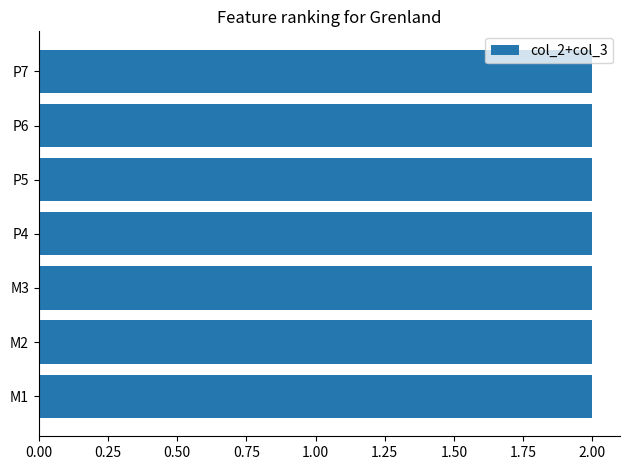

At how many categories does at least one series exceed 0?

7